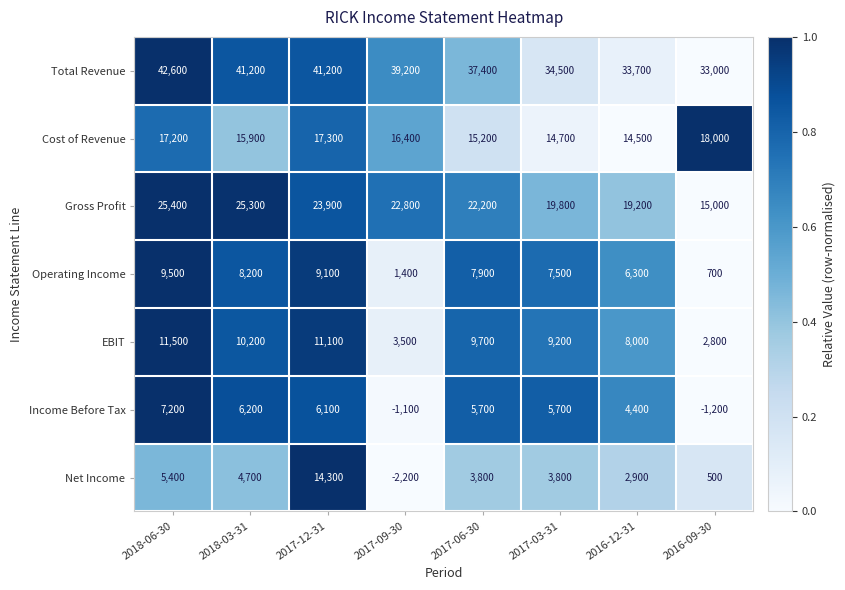

At 2017-12-31, list the series in order from smallest to largest.

Income Before Tax, Operating Income, EBIT, Net Income, Cost of Revenue, Gross Profit, Total Revenue